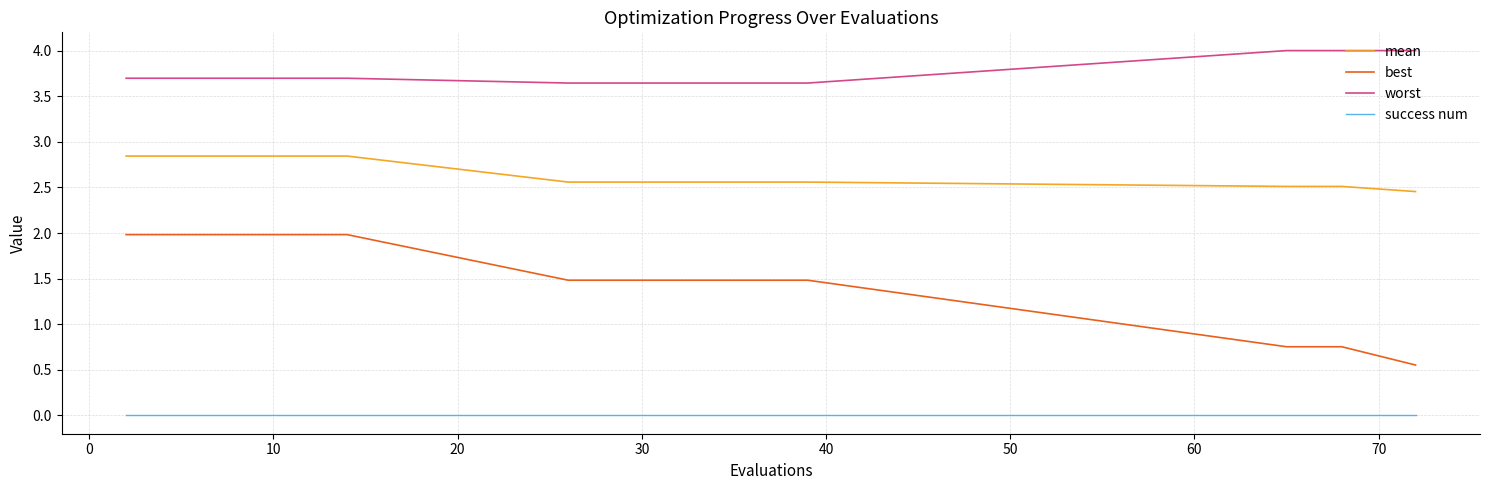

Which series has the widest spread of values?

best